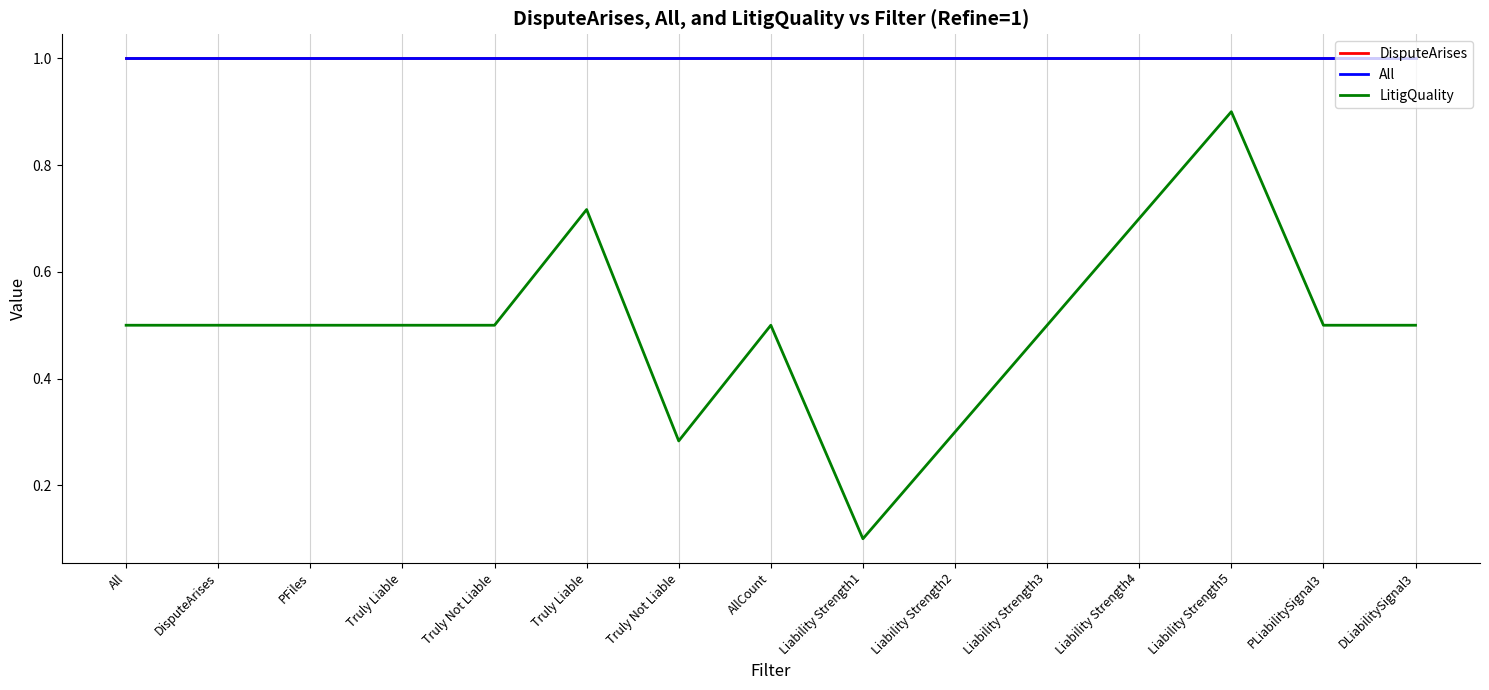

Is it true that All equals 1.0 at Liability Strength1?

True